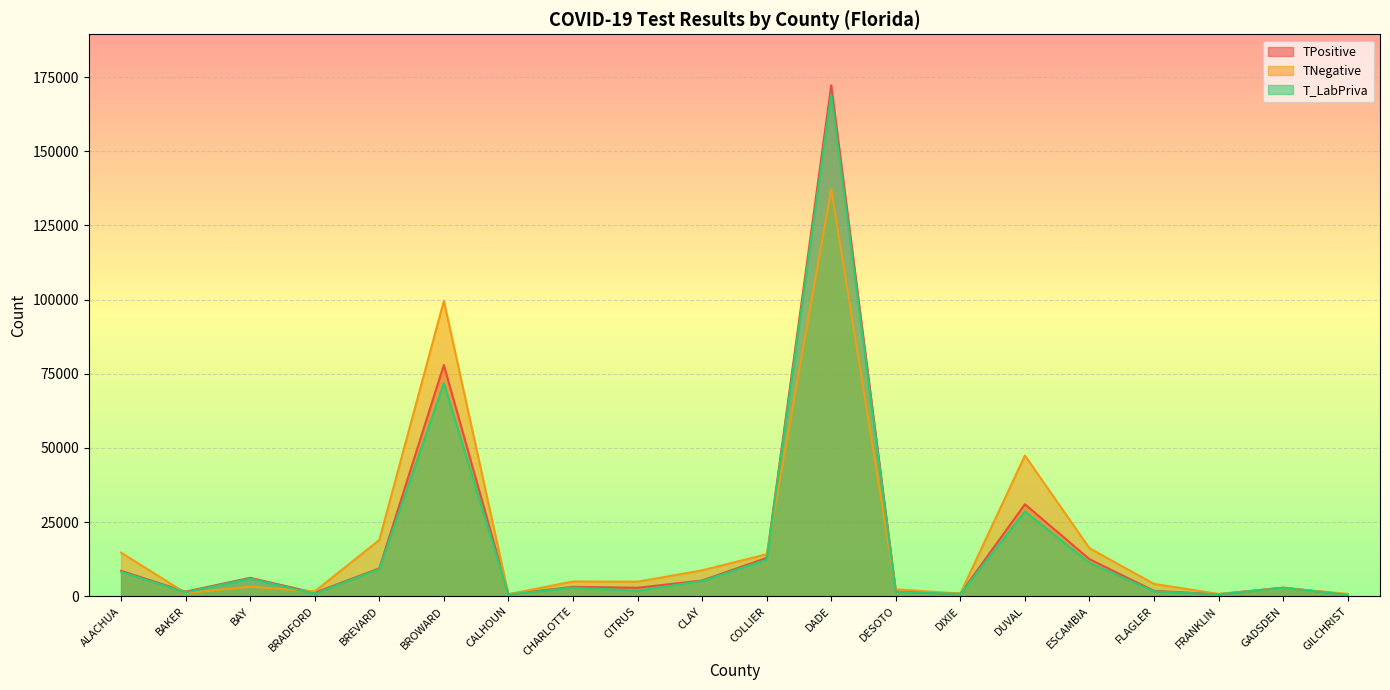

Between COLLIER and DIXIE, which is larger?

COLLIER